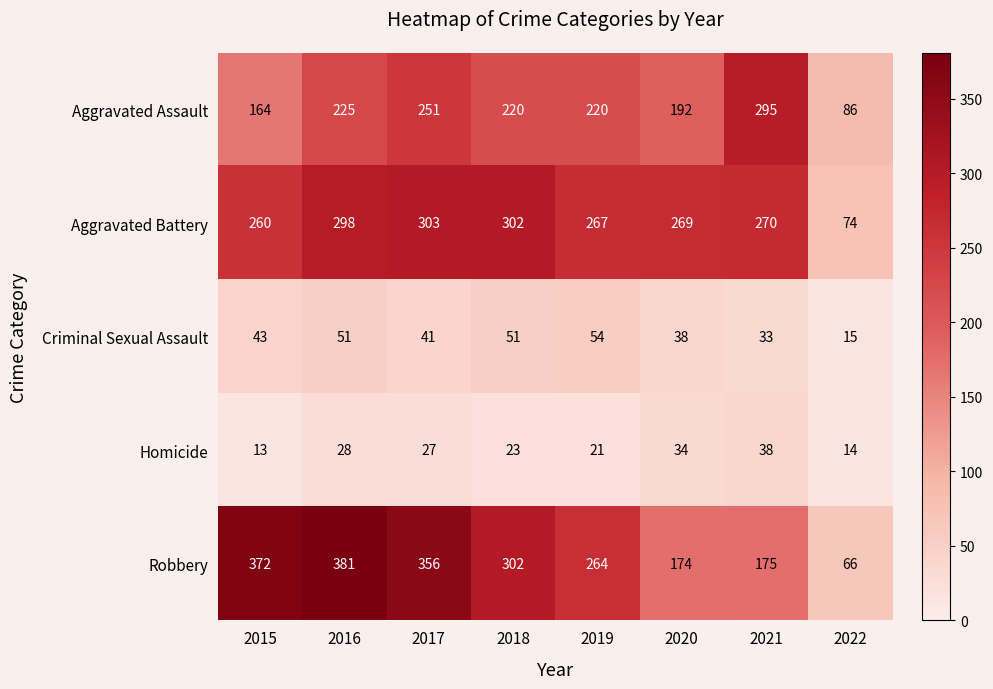

What is the approximate value of Homicide at 2017?

27